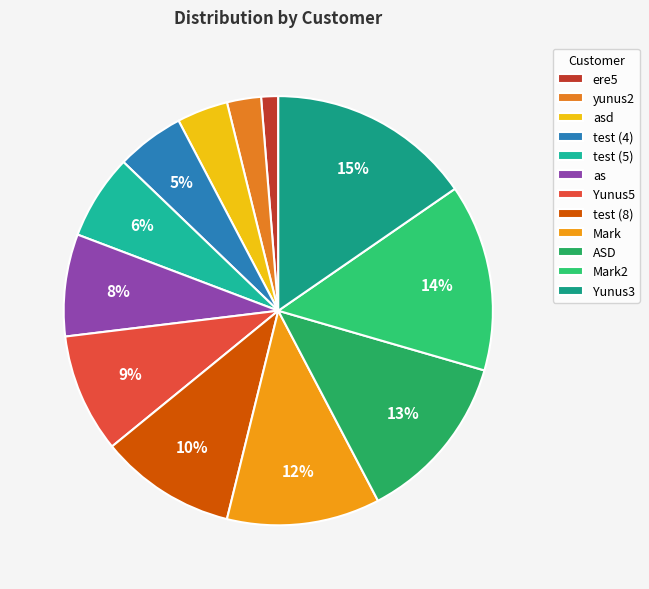

Rank the categories by value from lowest to highest.

ere5, yunus2, asd, test (4), test (5), as, Yunus5, test (8), Mark, ASD, Mark2, Yunus3